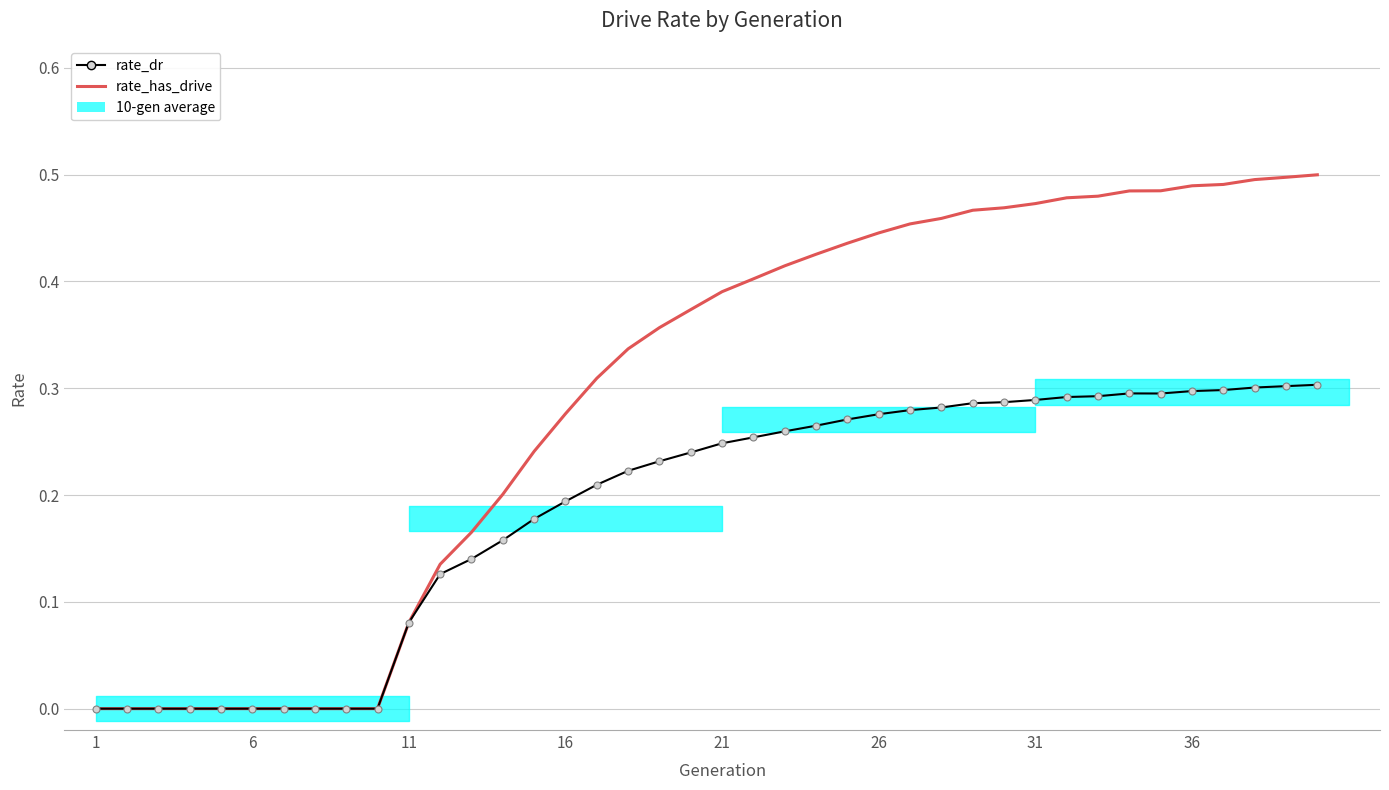

True or false: rate_dr and rate_has_drive cross at least once.

False